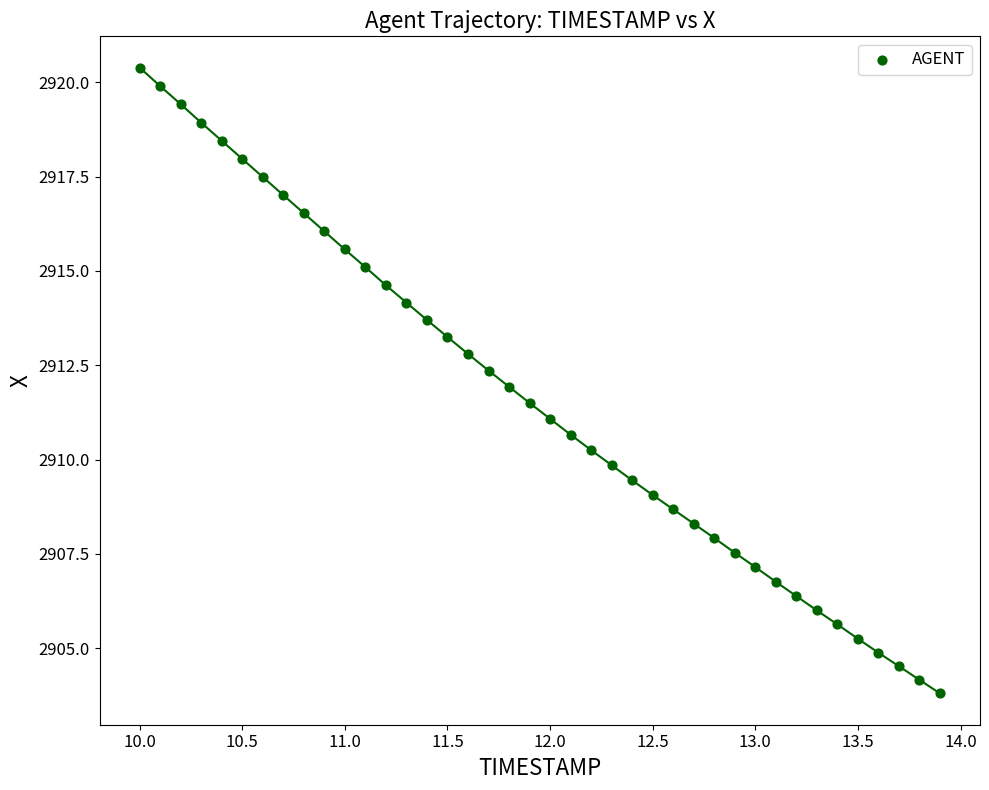

What is the range of Y values (max minus min)?

16.6